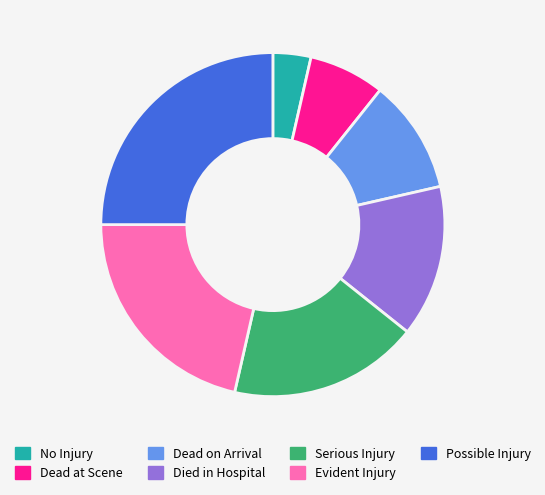

Combined, do Evident Injury and No Injury account for over 50%?

No